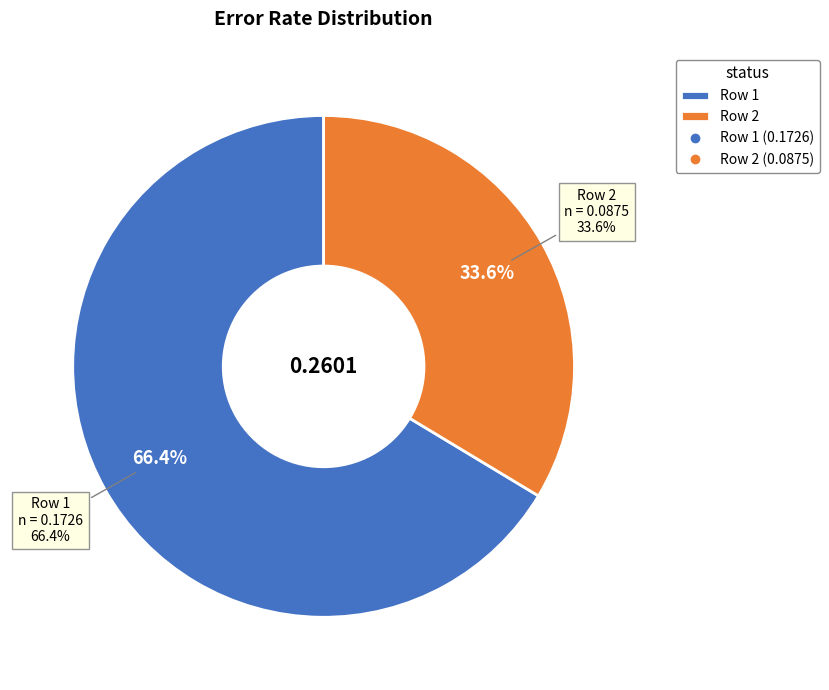

What percentage do 2 and 1 together represent?

100.0%